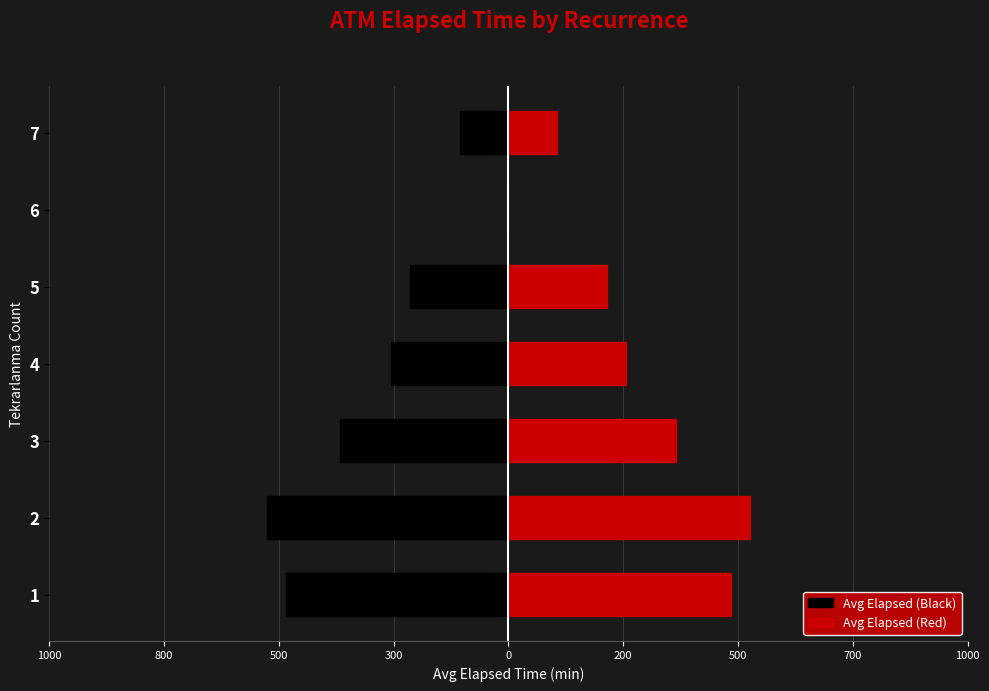

The Avg Elapsed (Red) series shows 0.0 at 6. True or false?

True